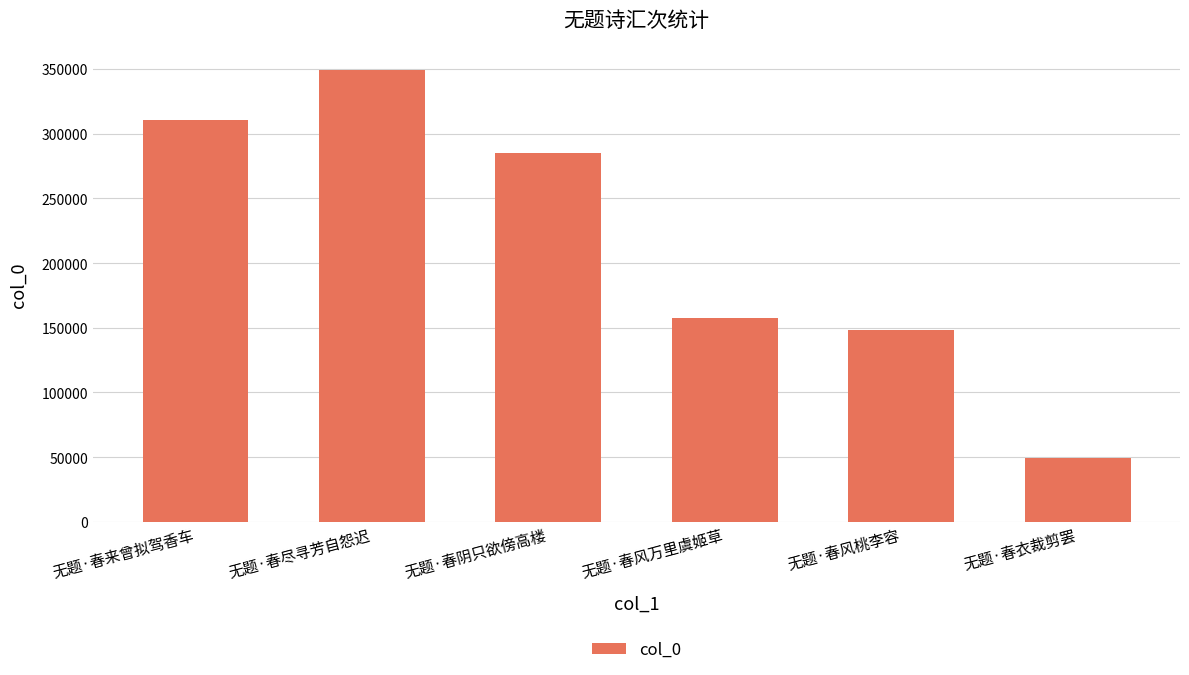

Which label corresponds to the largest value in the chart?

无题·春尽寻芳自怨迟